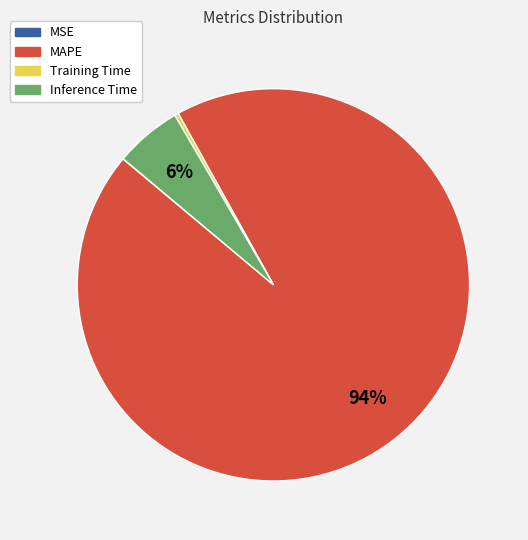

To the nearest percent, what portion does MAPE represent?

94%